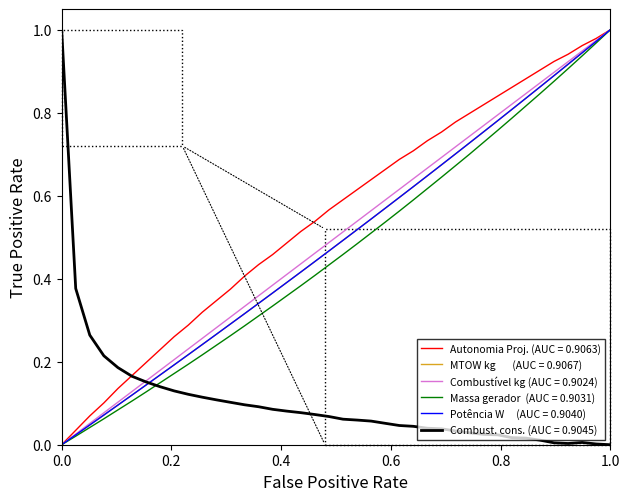

Does the chart have visible grid lines?

No